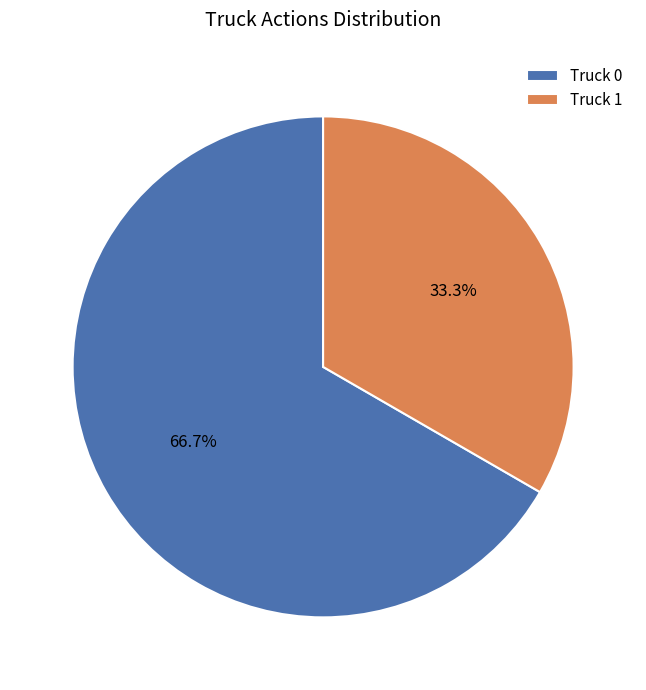

To the nearest percent, what is the average slice percentage?

50%